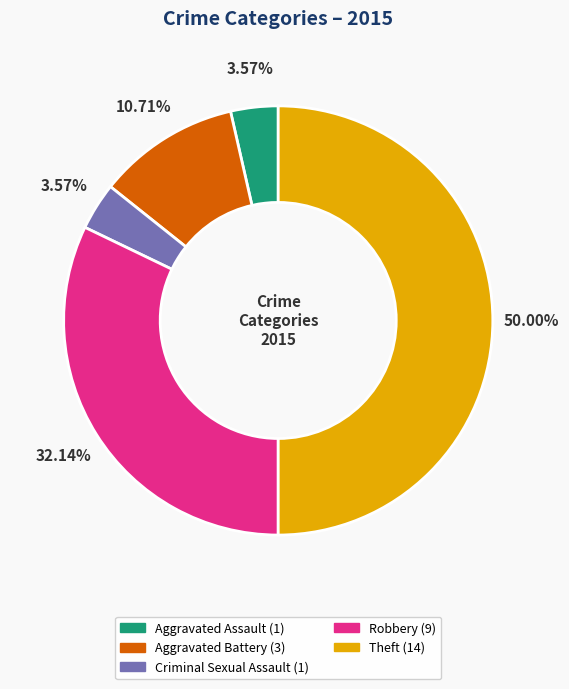

True or false: Theft accounts for 57% of the total.

False